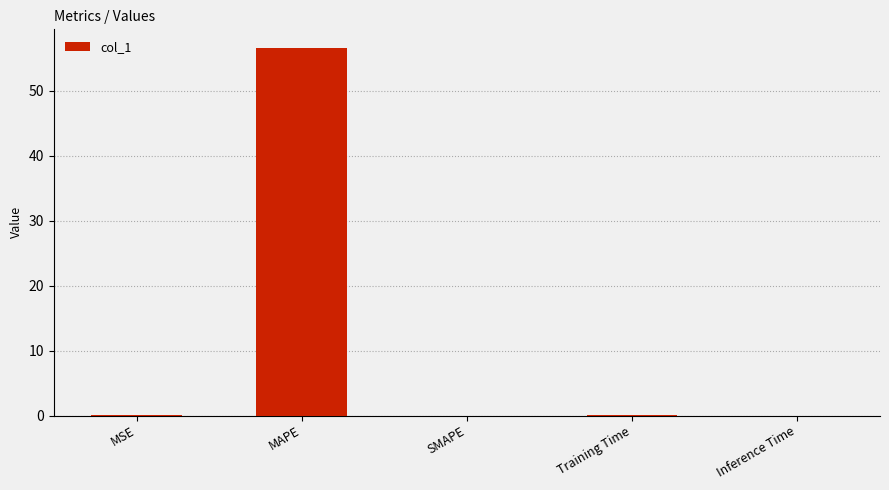

Are the bars horizontal?

No